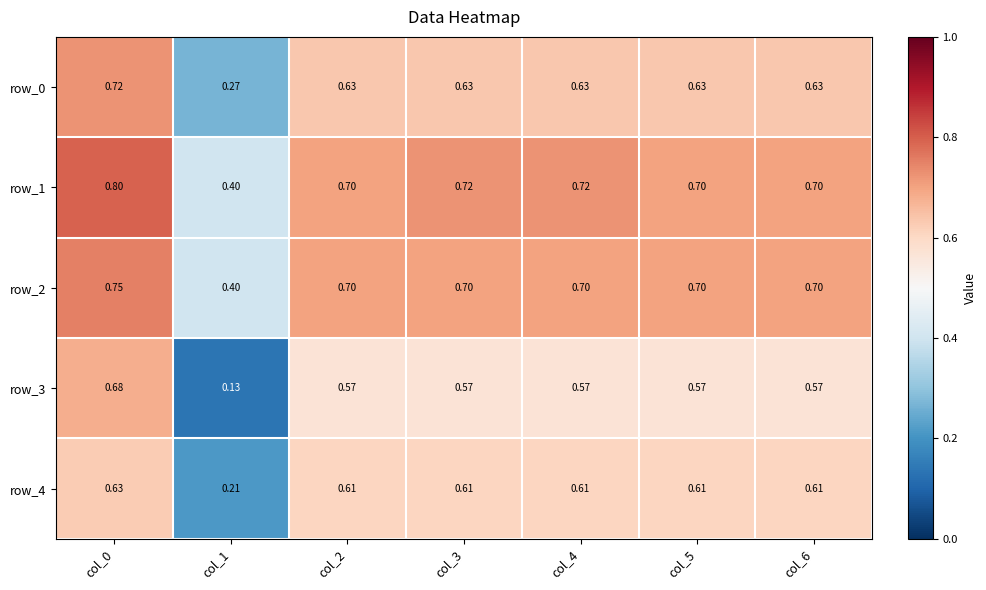

Is the value of row_3 at col_1 greater than the value of row_2 at col_2?

No